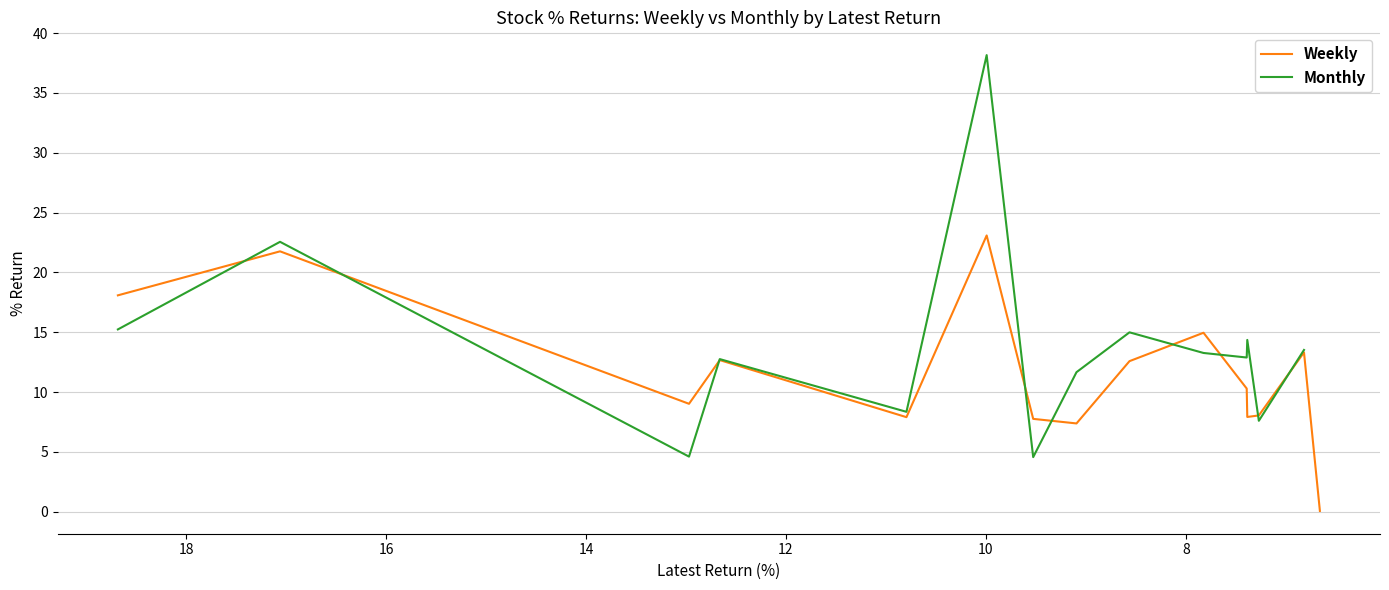

Count the number of categories in the chart.

15